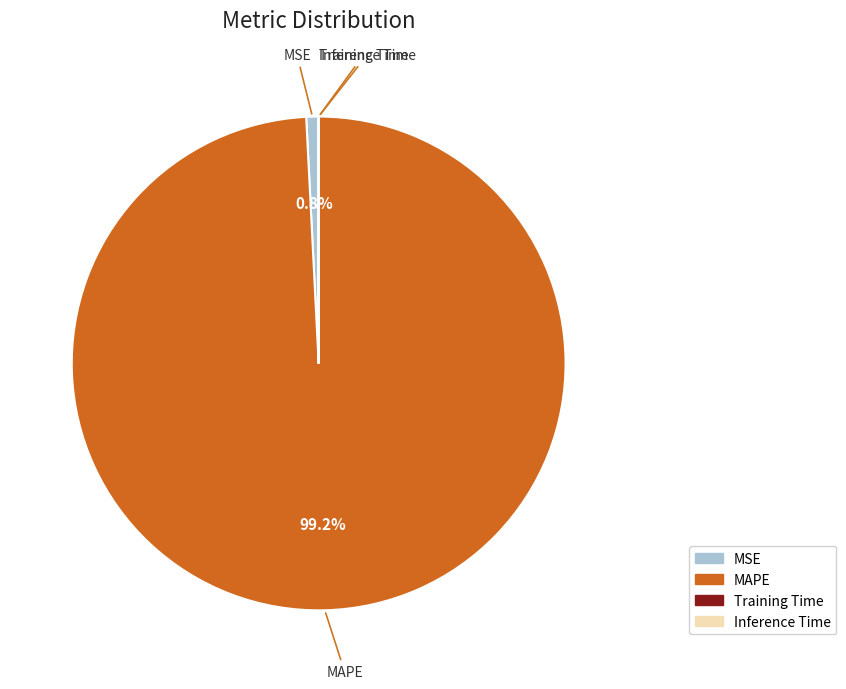

To the nearest percent, what is the difference between the largest and smallest slice percentages?

99%